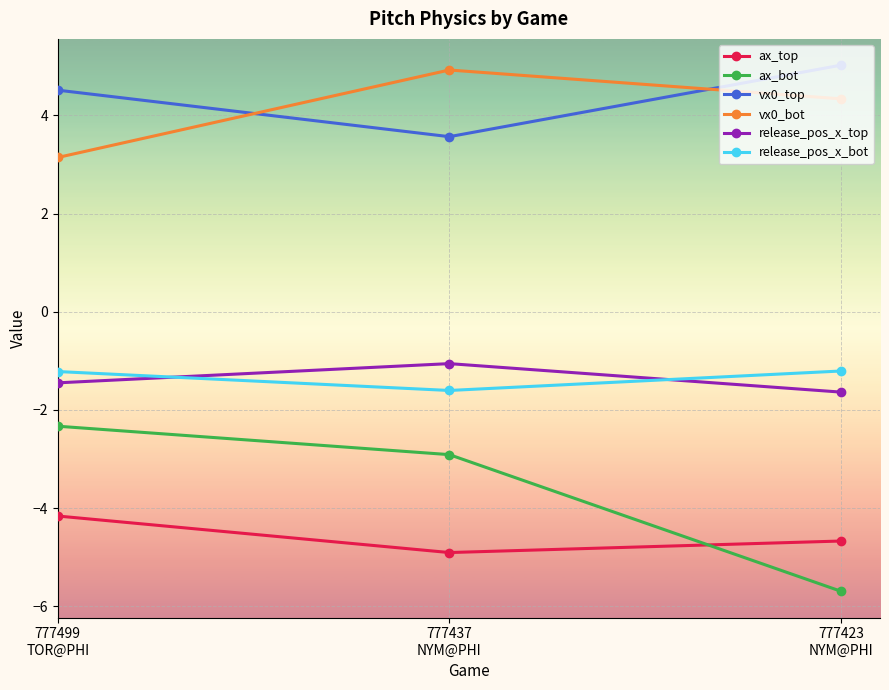

Is the value of release_pos_x_bot at 777423
NYM@PHI greater than the value of vx0_bot at 777437
NYM@PHI?

No